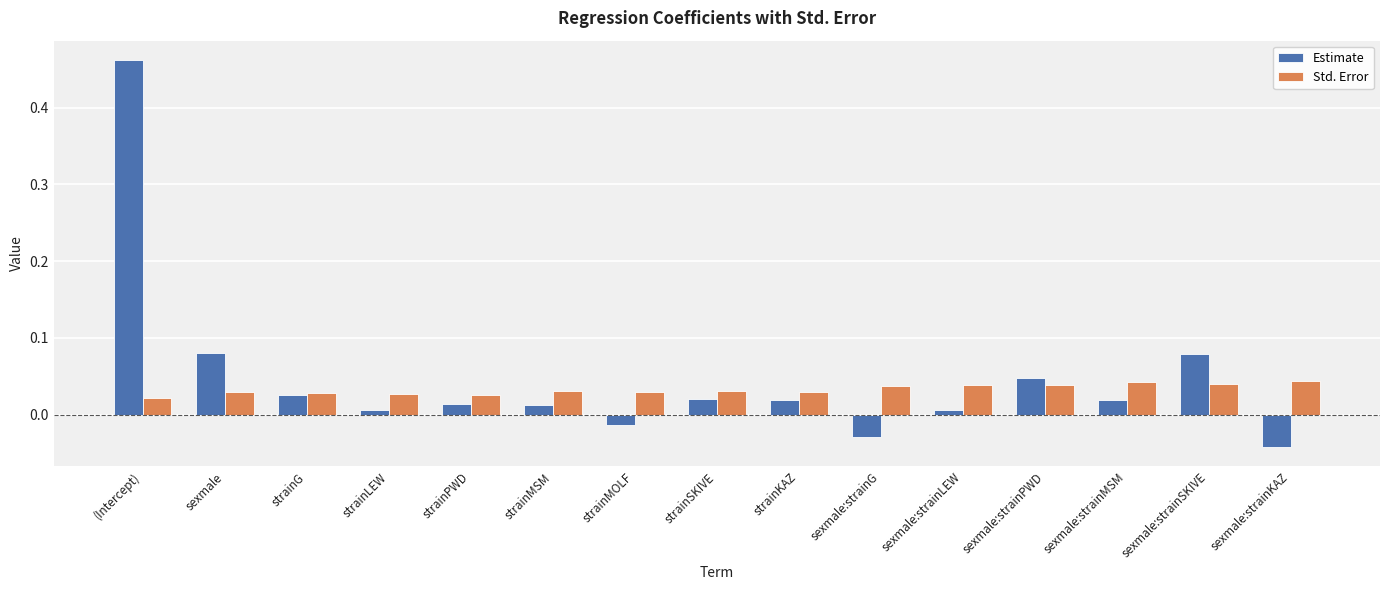

How many groups of bars are there?

15